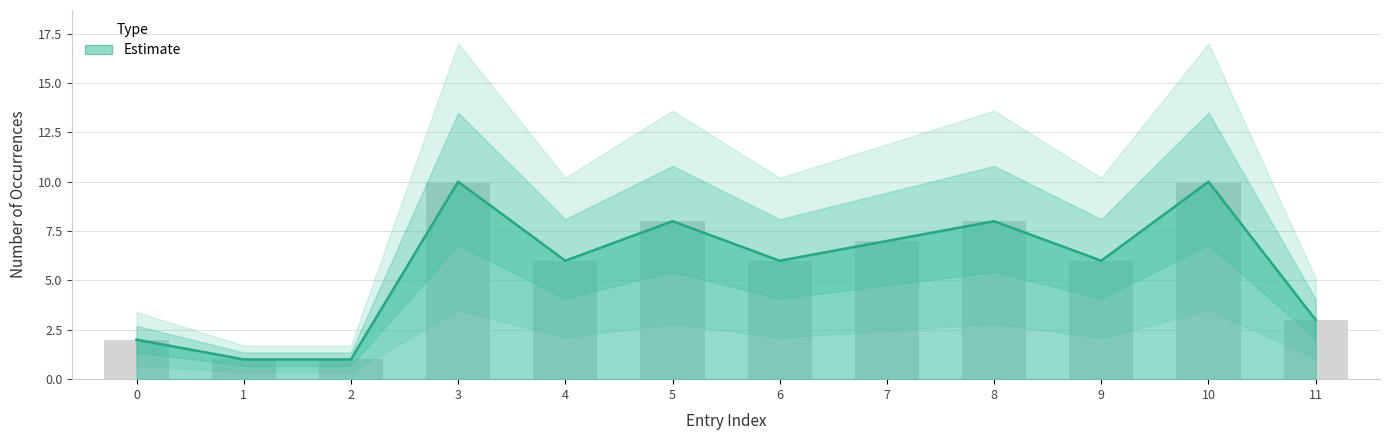

What is the greatest value displayed?

10